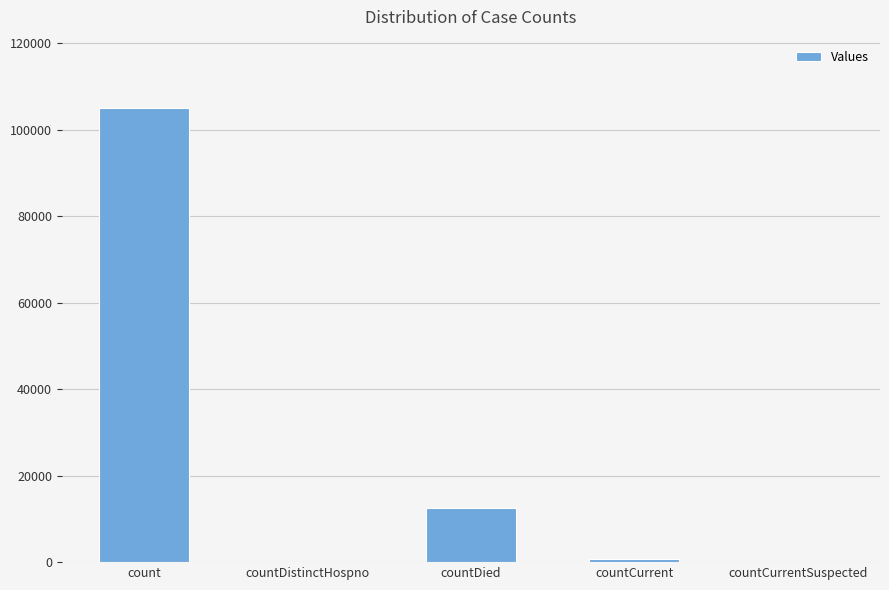

What is the greatest value displayed?

105047